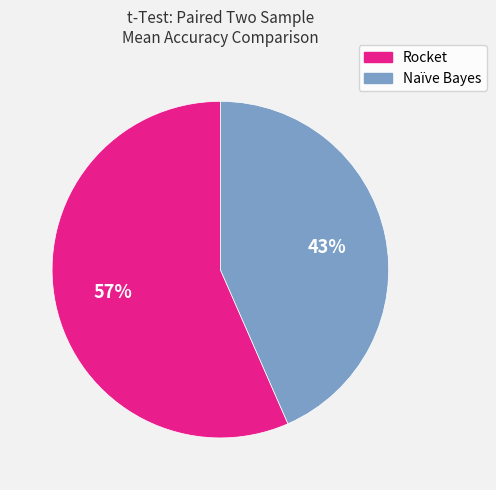

How many slices are in this pie chart?

2